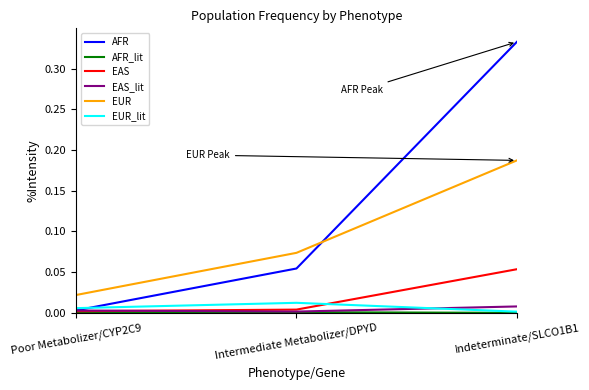

The EUR_lit series shows 0.0 at Poor Metabolizer/CYP2C9. True or false?

True